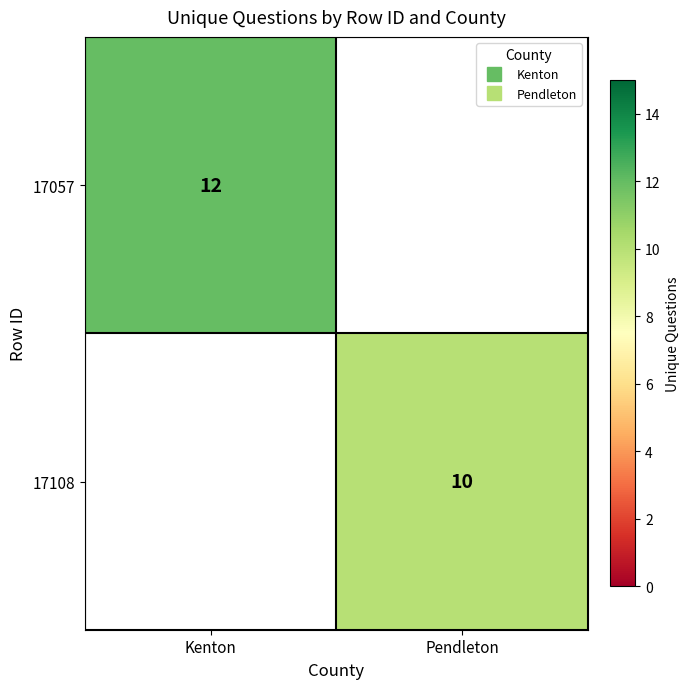

Is the value of 17057 at Pendleton greater than the value of 17108 at Kenton?

No